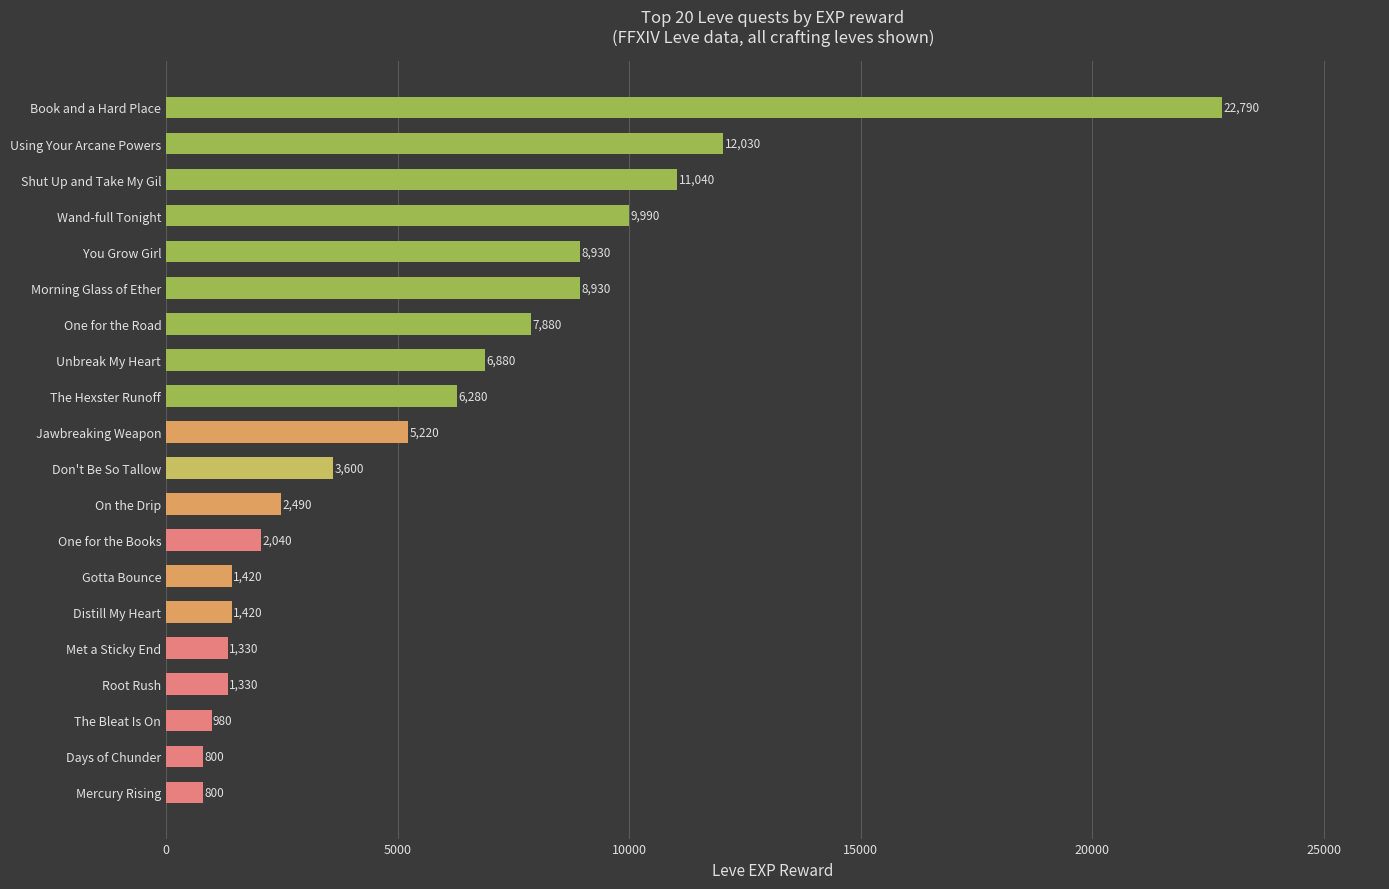

The value at Unbreak My Heart is 2570. True or false?

False